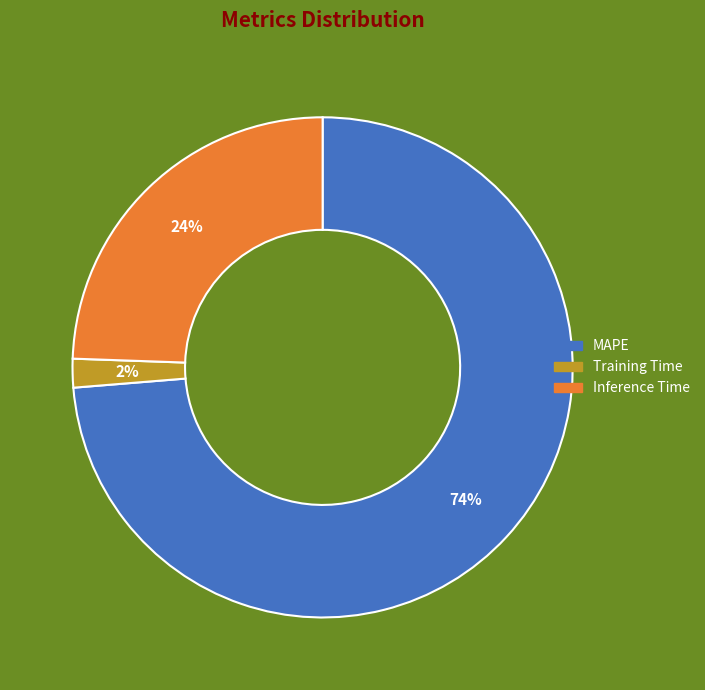

How many slices are in this pie chart?

3